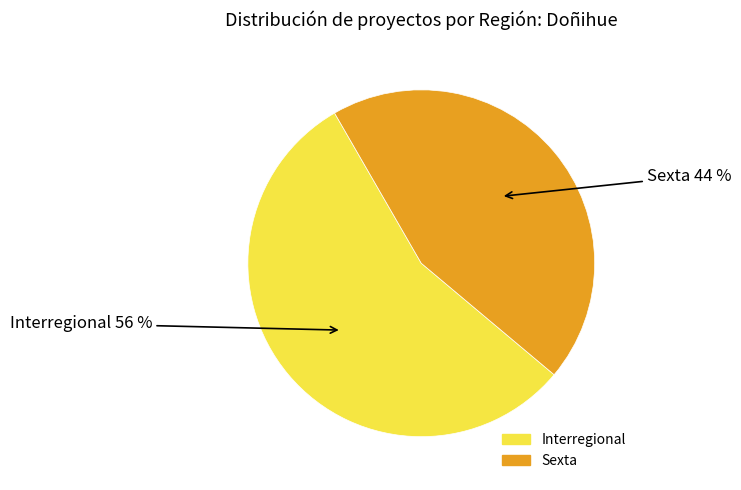

To the nearest percent, what portion does Interregional represent?

56%